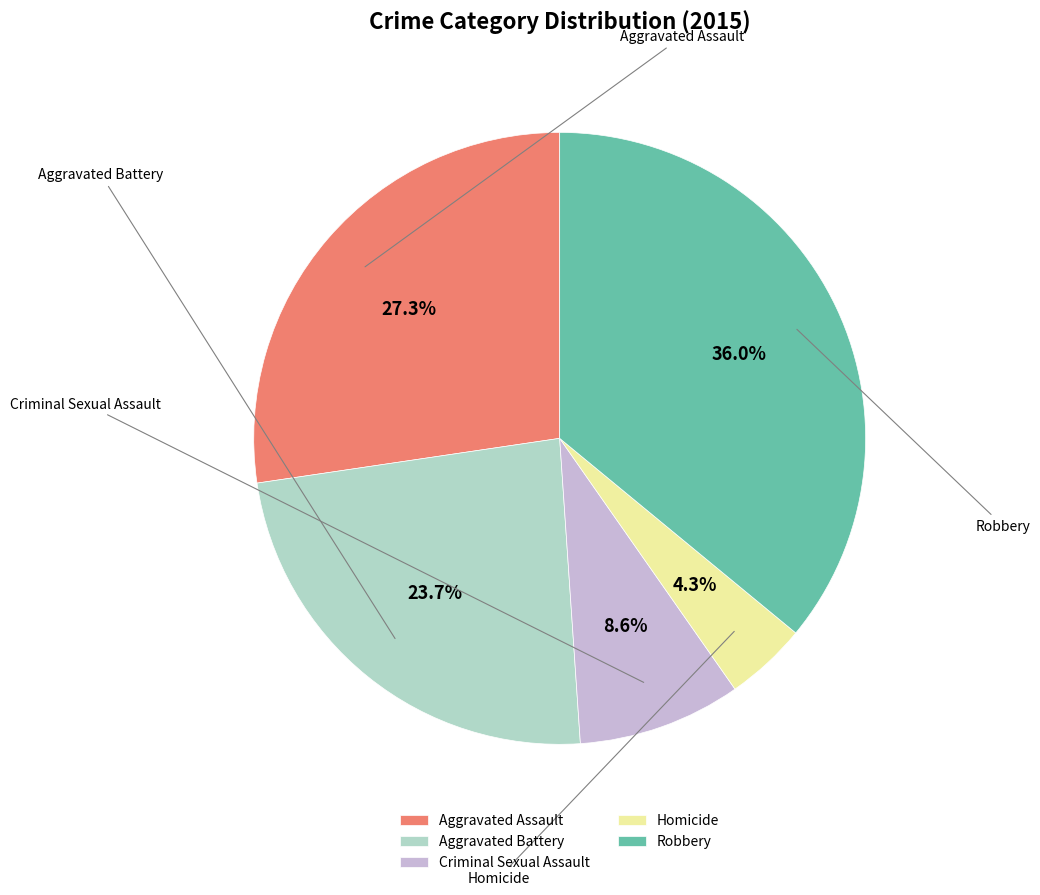

Is it true that Criminal Sexual Assault is 9% of the pie?

True